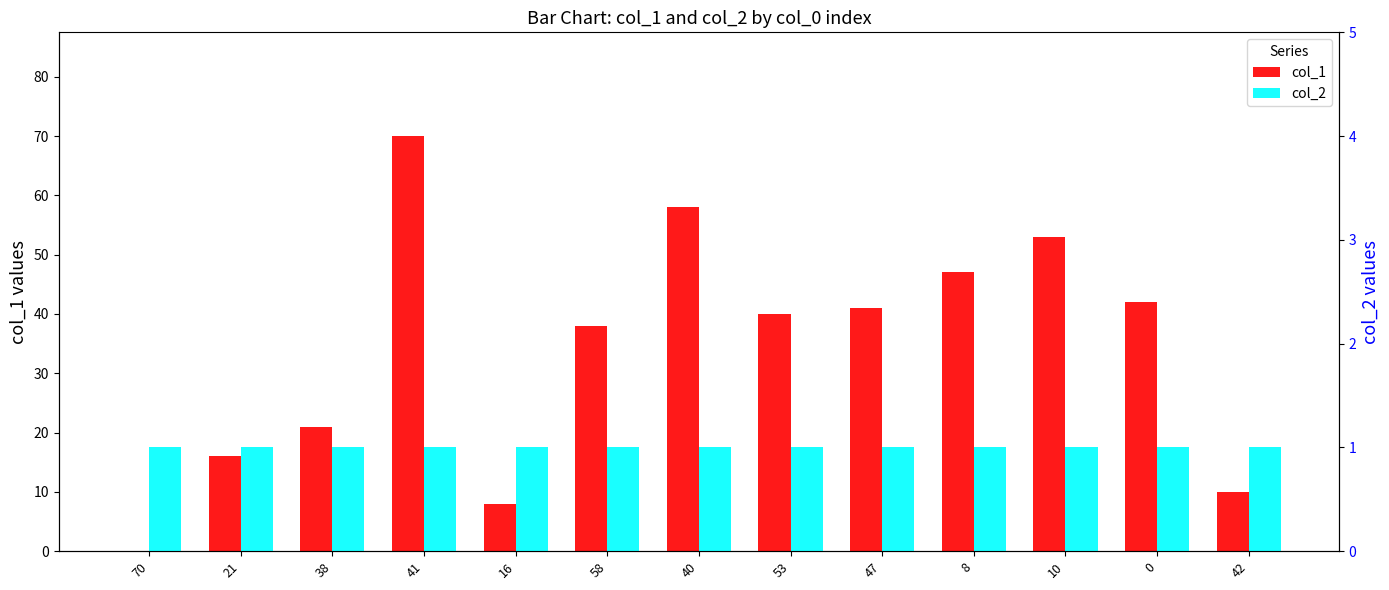

What is the label of the 10th bar from the right?

41